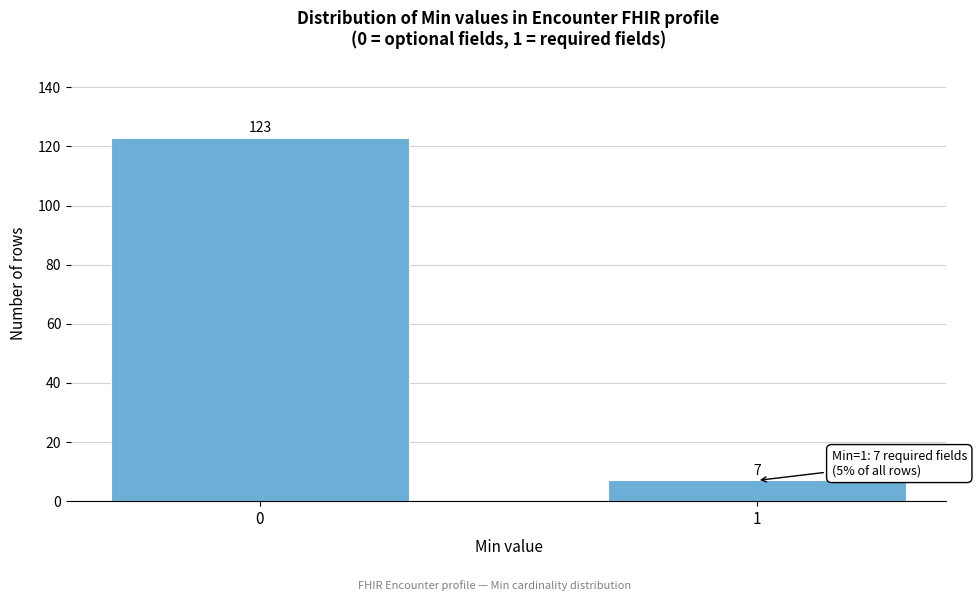

Reading left to right, extract all data points from this chart.

123	7